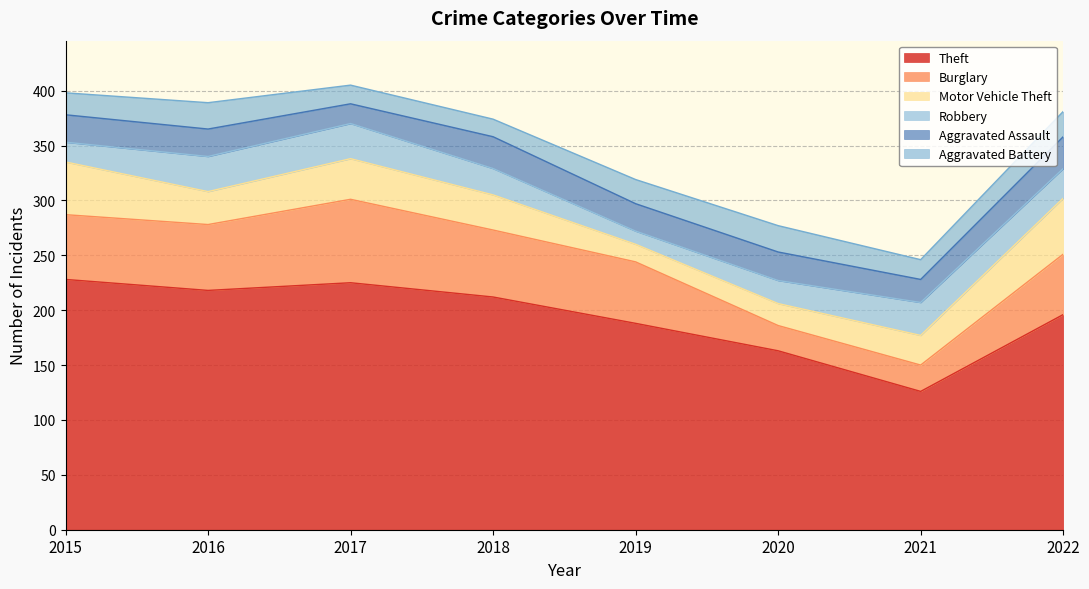

Reading left to right, transcribe all the data shown in this chart.

Theft: 228	218	225	212	188	163	126	196
Burglary: 59	60	76	61	56	23	24	55
Motor Vehicle Theft: 48	30	37	32	16	20	27	51
Robbery: 18	32	32	24	12	21	30	27
Aggravated Assault: 25	25	18	29	25	26	21	29
Aggravated Battery: 20	24	17	16	22	24	18	23